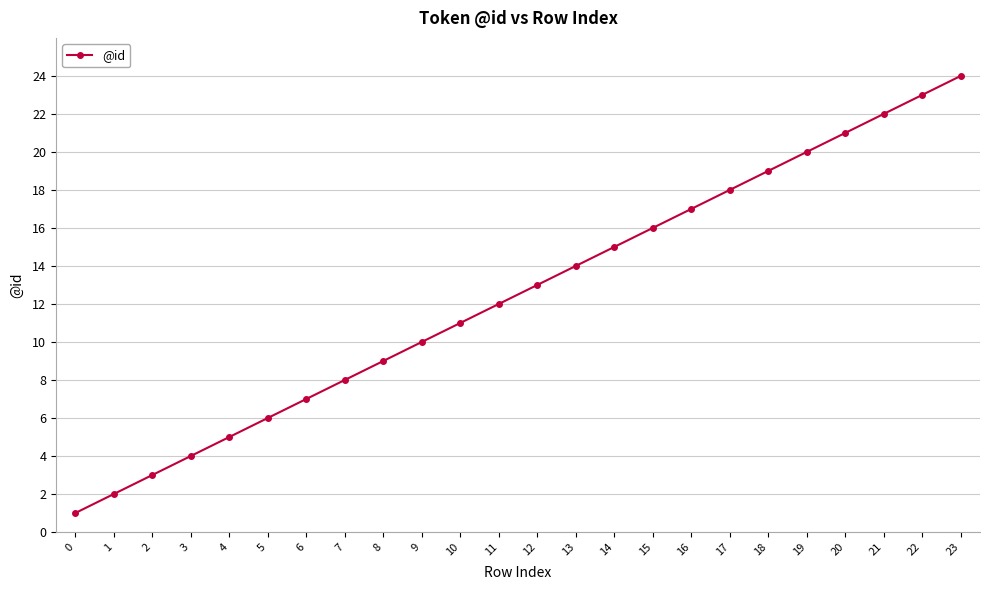

What is the value of the 9th point from the left?

9